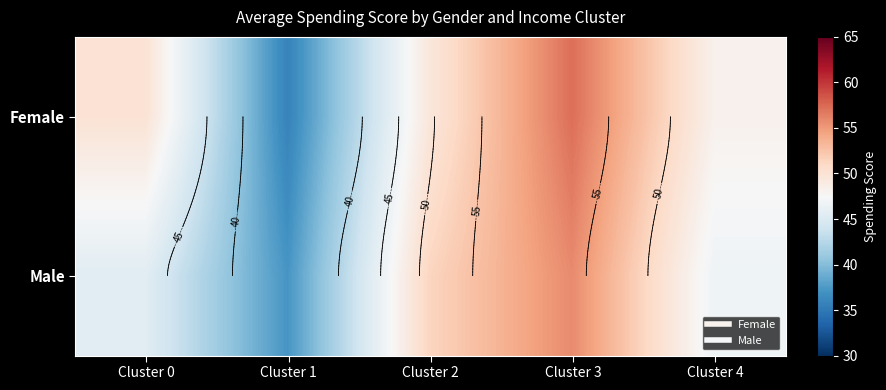

Is the value of Male at Cluster 0 greater than the value of Female at Cluster 4?

No